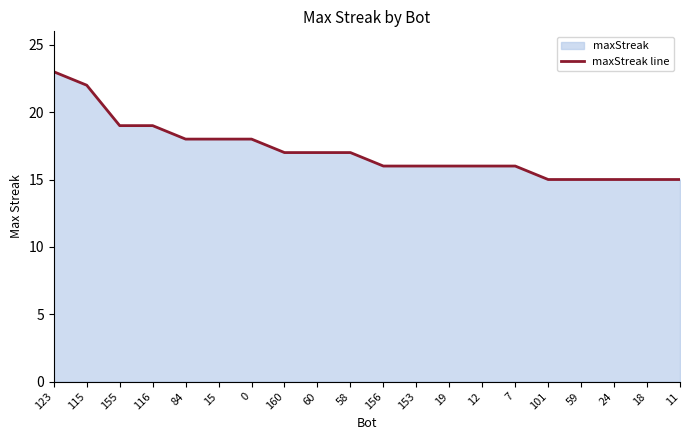

What is the ratio of the value at 84 to the value at 60?

1.1